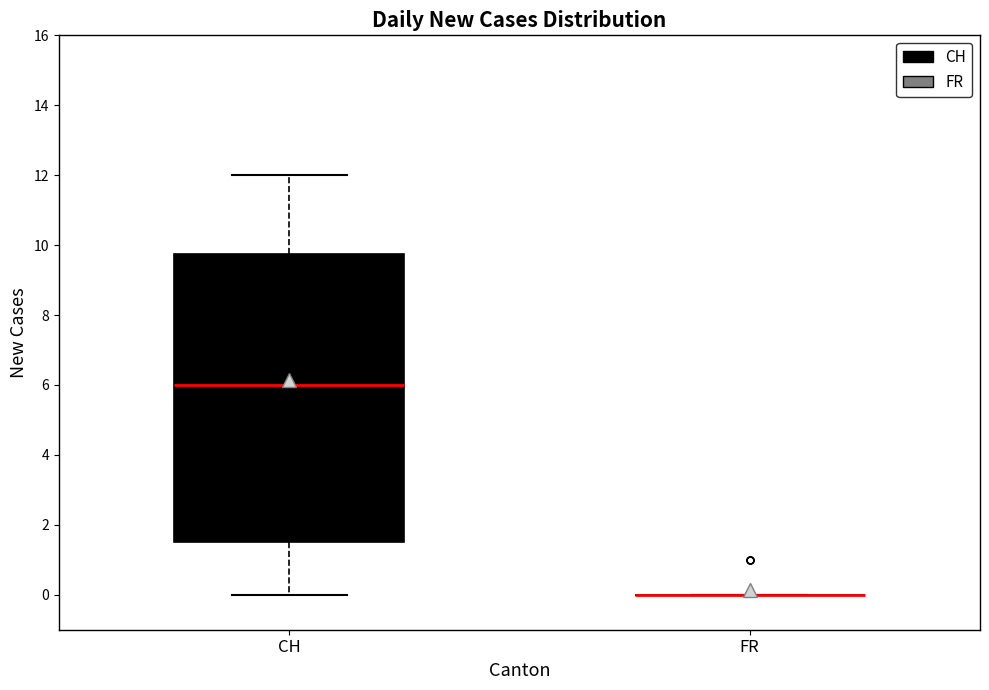

Reading left to right, transcribe this box plot: for each box, give where its median line is, the range the box spans, and where its two whiskers end, as read against the y-axis. The values are not printed on the chart, so give them approximately, as read against the axis.

CH: median 6.0, box 1.6 to 9.8, whiskers 0.0 to 12.0
FR: box collapsed to a line at 0.0, whiskers 0.0 to 0.0